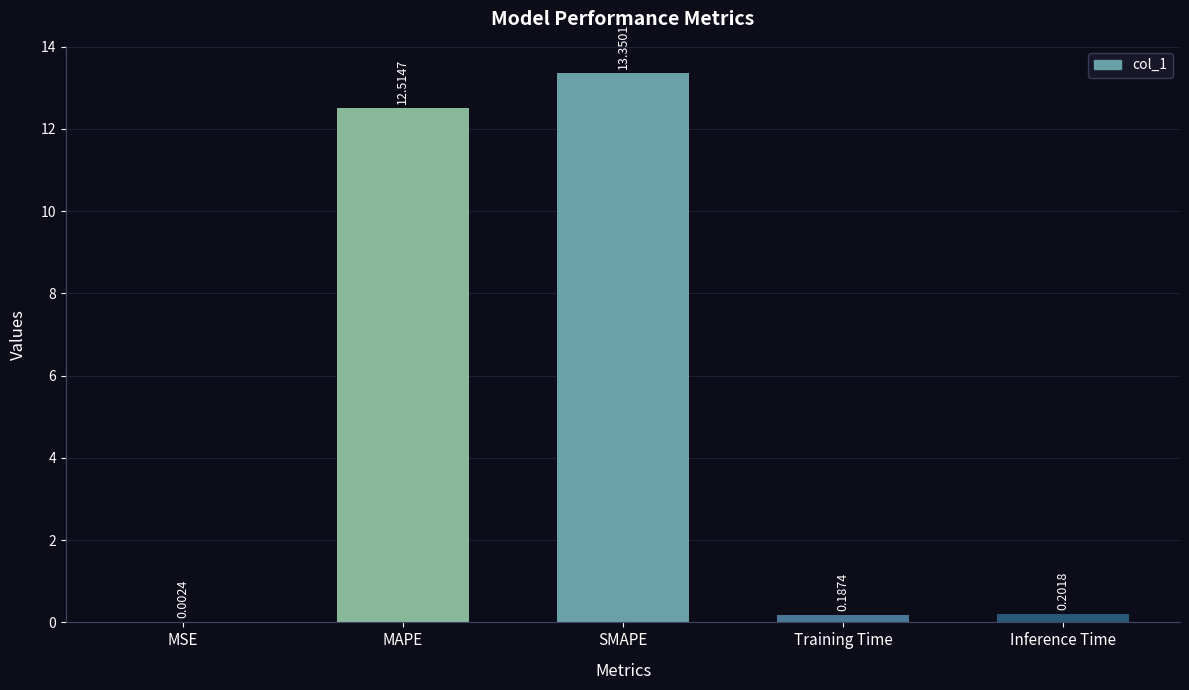

At which category does the chart reach its peak across all series?

SMAPE